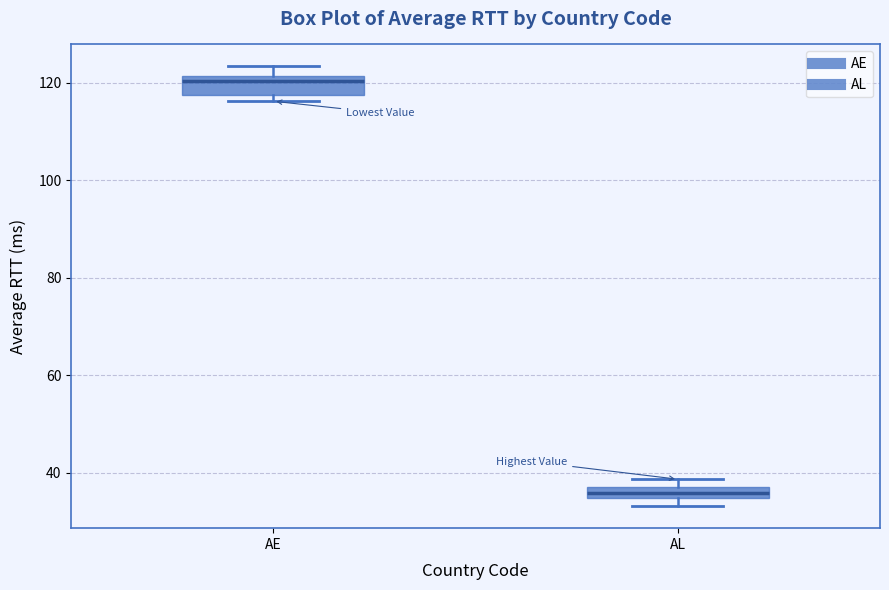

Which box has the highest median line?

AE